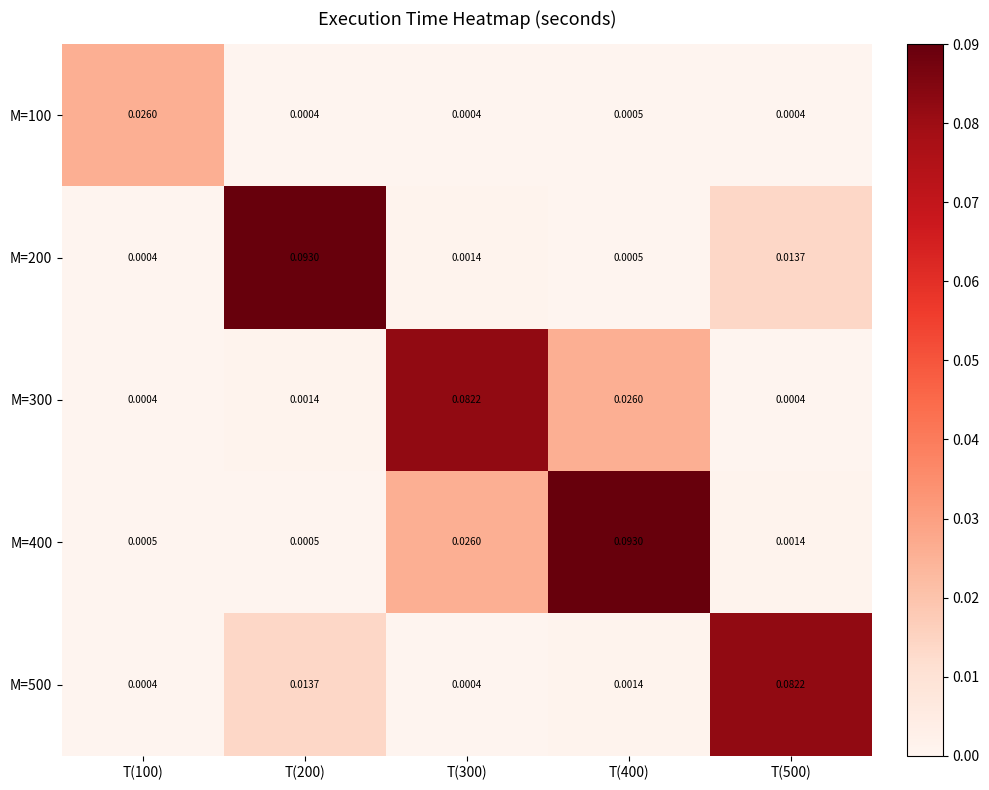

Reading left to right, list all the values displayed in this chart.

M=100: T(100)=0.0	T(200)=0.0	T(300)=0.0	T(400)=0.0	T(500)=0.0
M=200: T(100)=0.0	T(200)=0.1	T(300)=0.0	T(400)=0.0	T(500)=0.0
M=300: T(100)=0.0	T(200)=0.0	T(300)=0.1	T(400)=0.0	T(500)=0.0
M=400: T(100)=0.0	T(200)=0.0	T(300)=0.0	T(400)=0.1	T(500)=0.0
M=500: T(100)=0.0	T(200)=0.0	T(300)=0.0	T(400)=0.0	T(500)=0.1